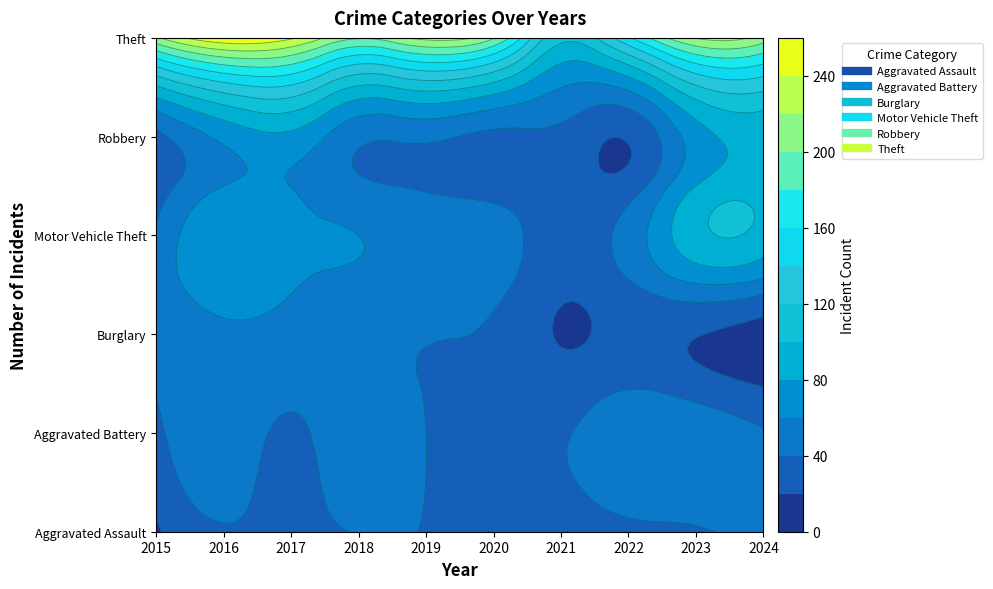

How many data points in Aggravated Assault are above 37?

4